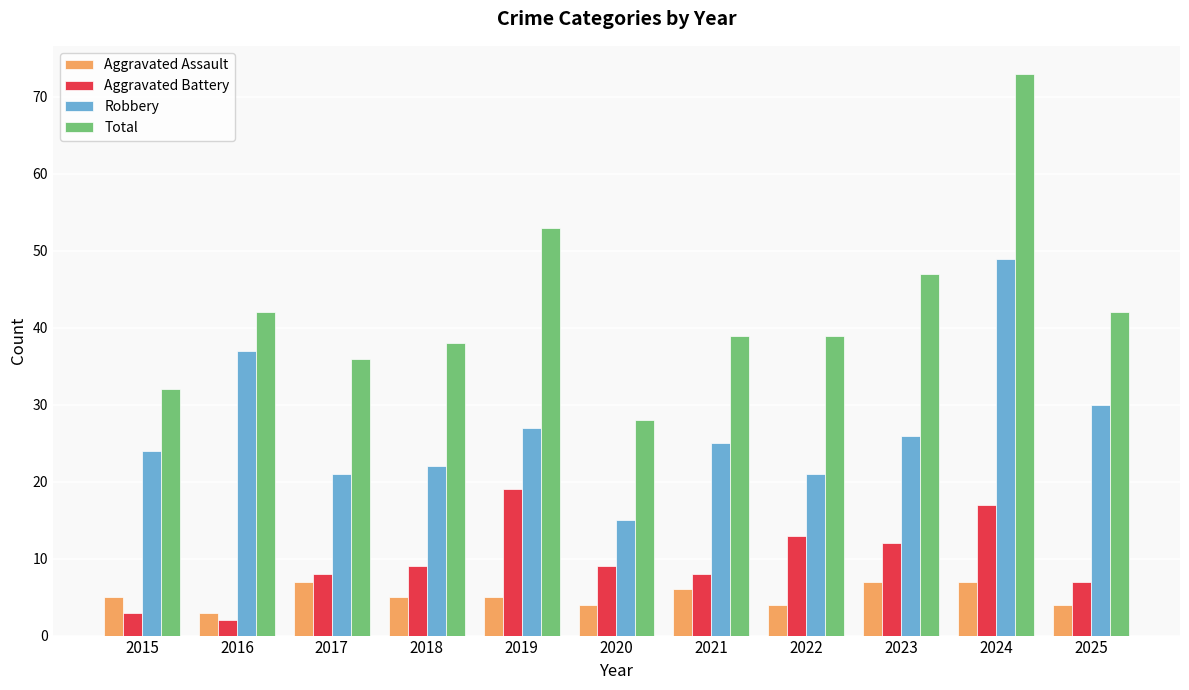

Rank the series by their maximum value, from lowest to highest.

Aggravated Assault, Aggravated Battery, Robbery, Total